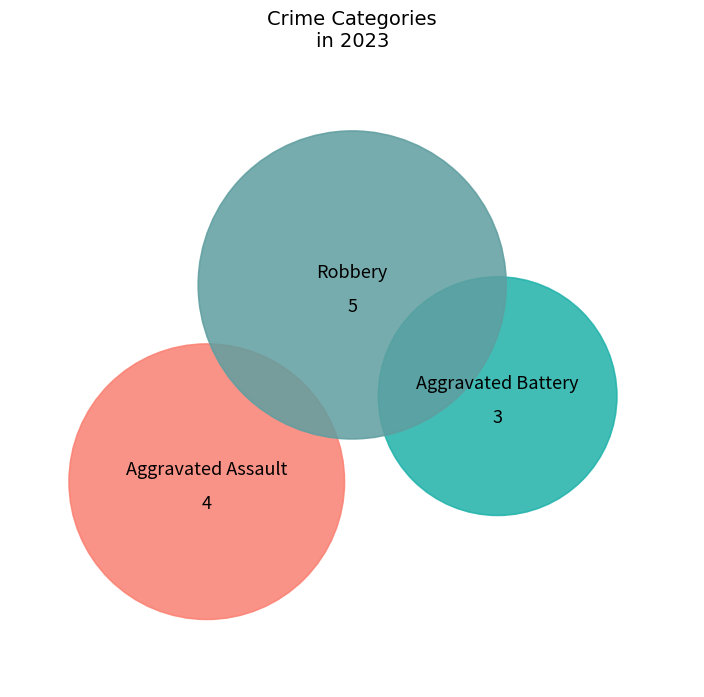

To the nearest percent, what percentage of the pie is Aggravated Battery?

25%